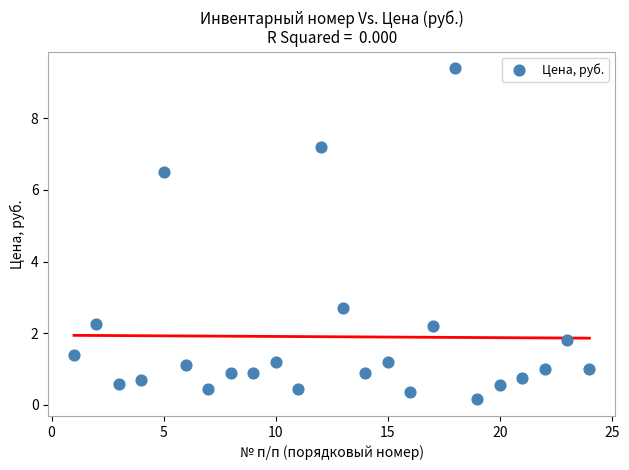

What Y value in the scatter plot is closest to 4?

2.7